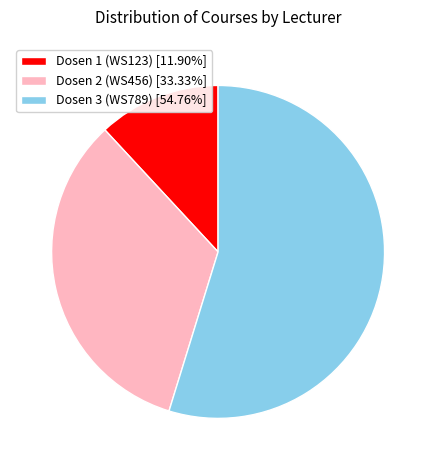

Does Dosen 2 (WS456) [33.33%] represent more than half of the total?

No